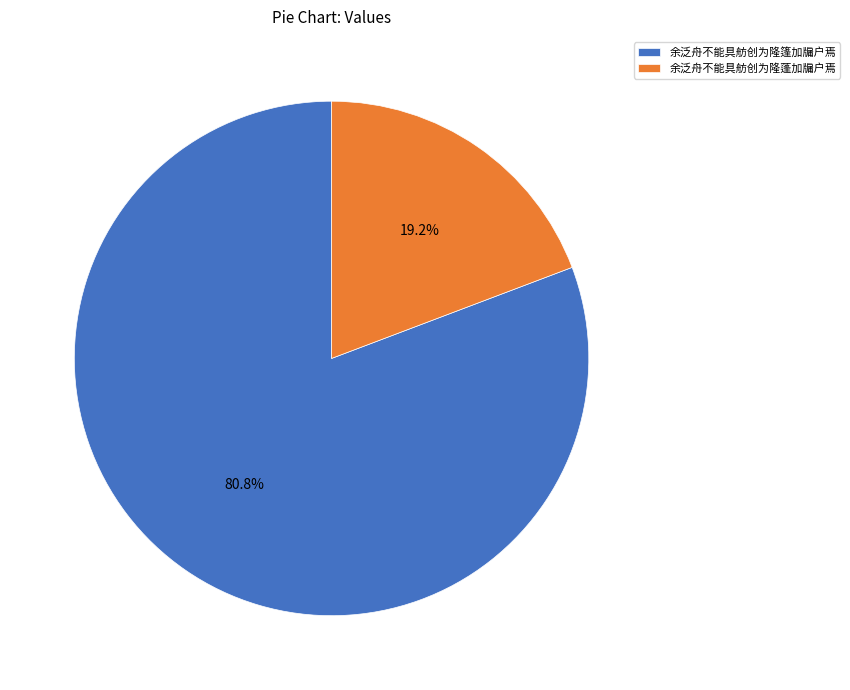

Which slice is the smallest?

余泛舟不能具舫创为隆蓬加牖户焉